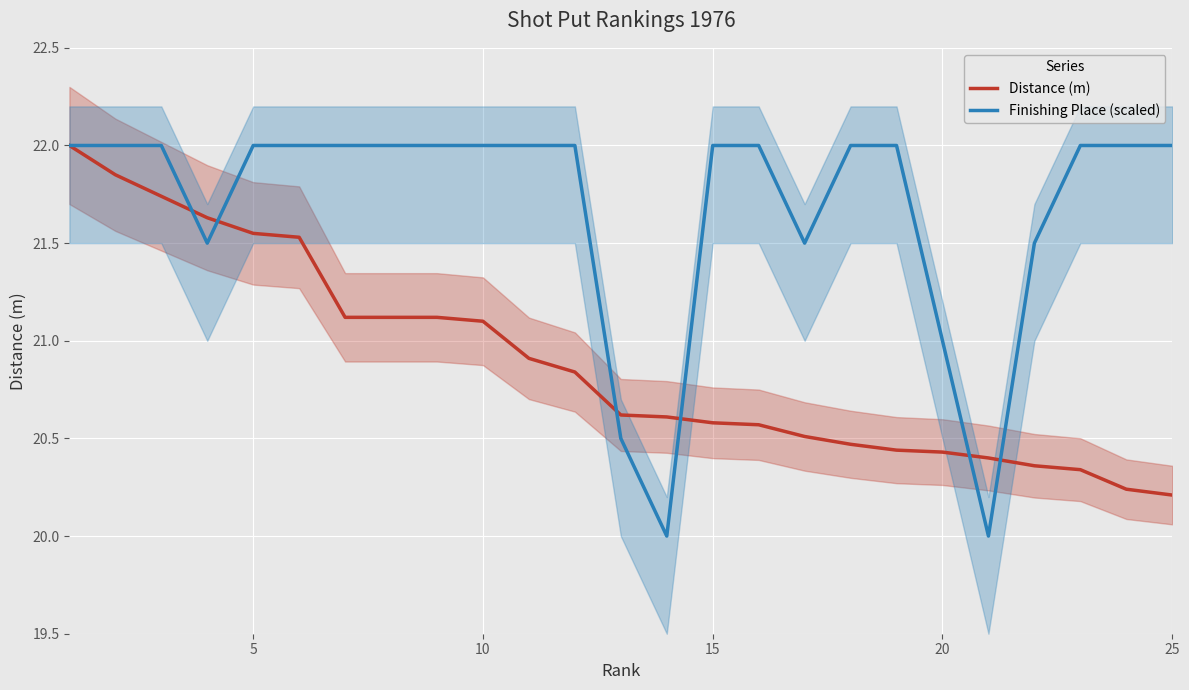

How many distinct data groups are displayed?

2